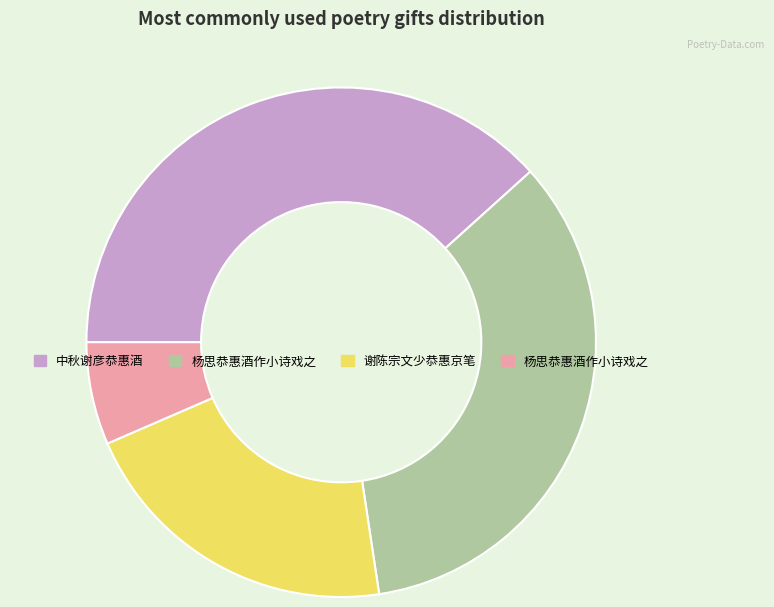

Is there any slice that represents more than half of the pie?

No